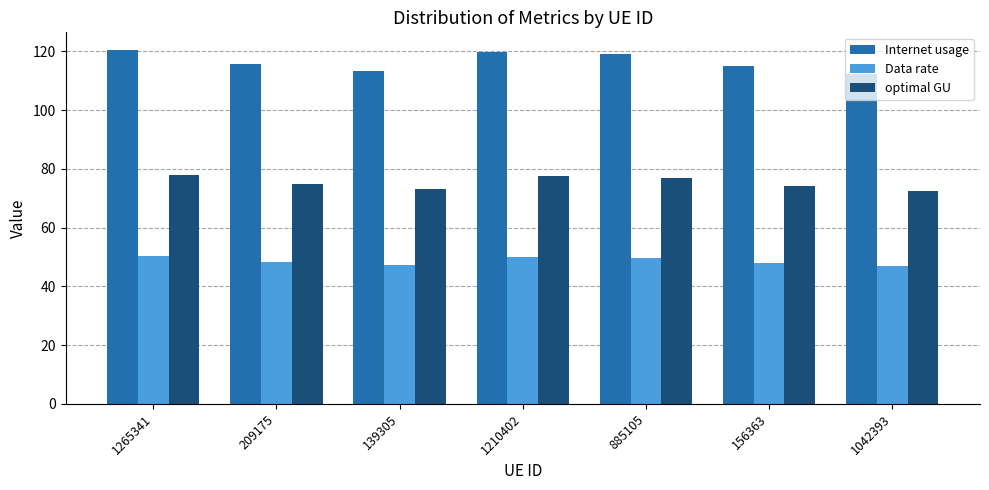

Count the number of data series in this chart.

3